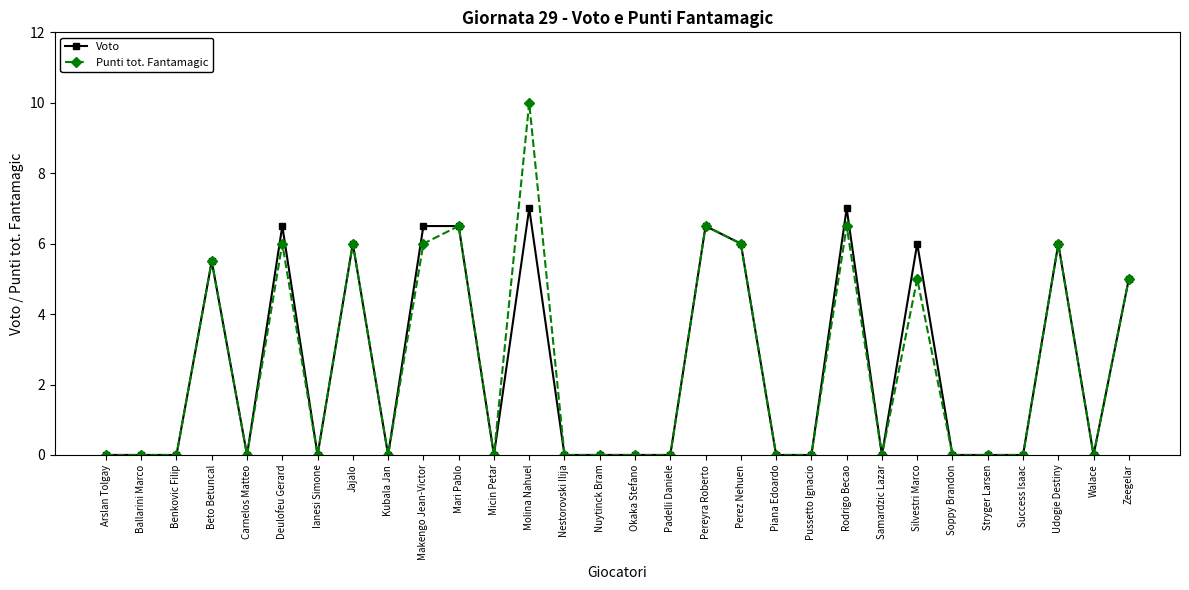

True or false: Punti tot. Fantamagic has a value of 0.0 at Walace.

True